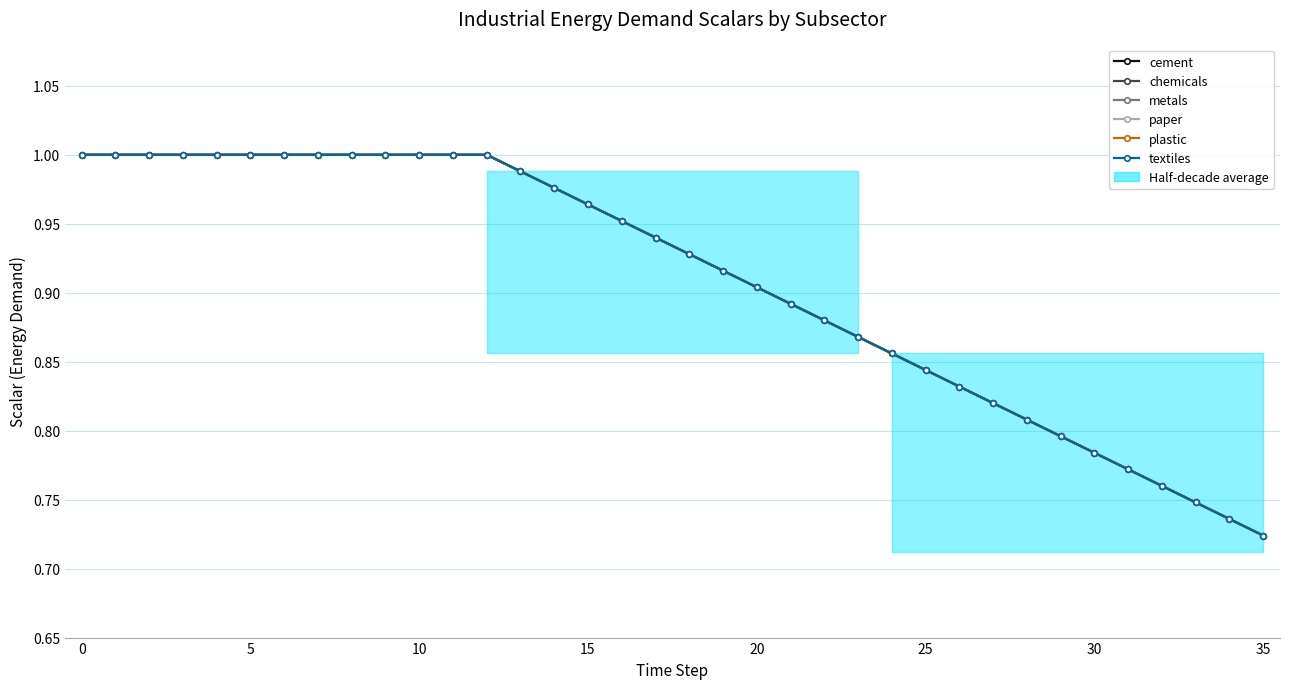

What is the label of the 12th point from the right?

24